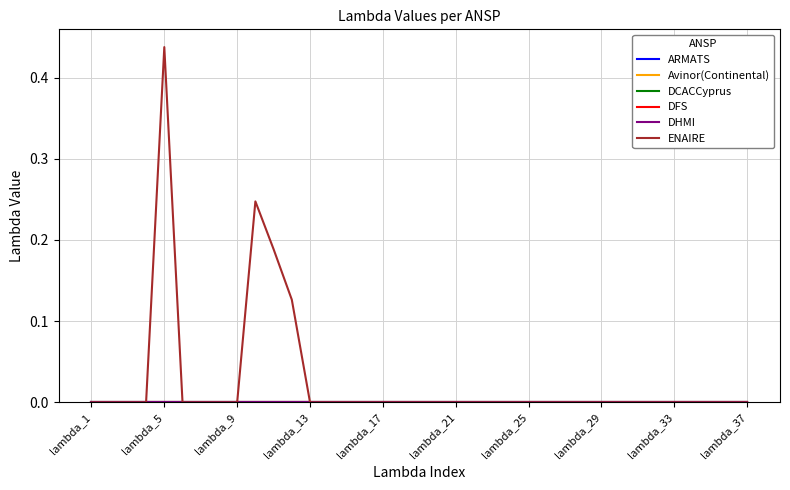

Does the chart display data point markers on the line(s)?

No